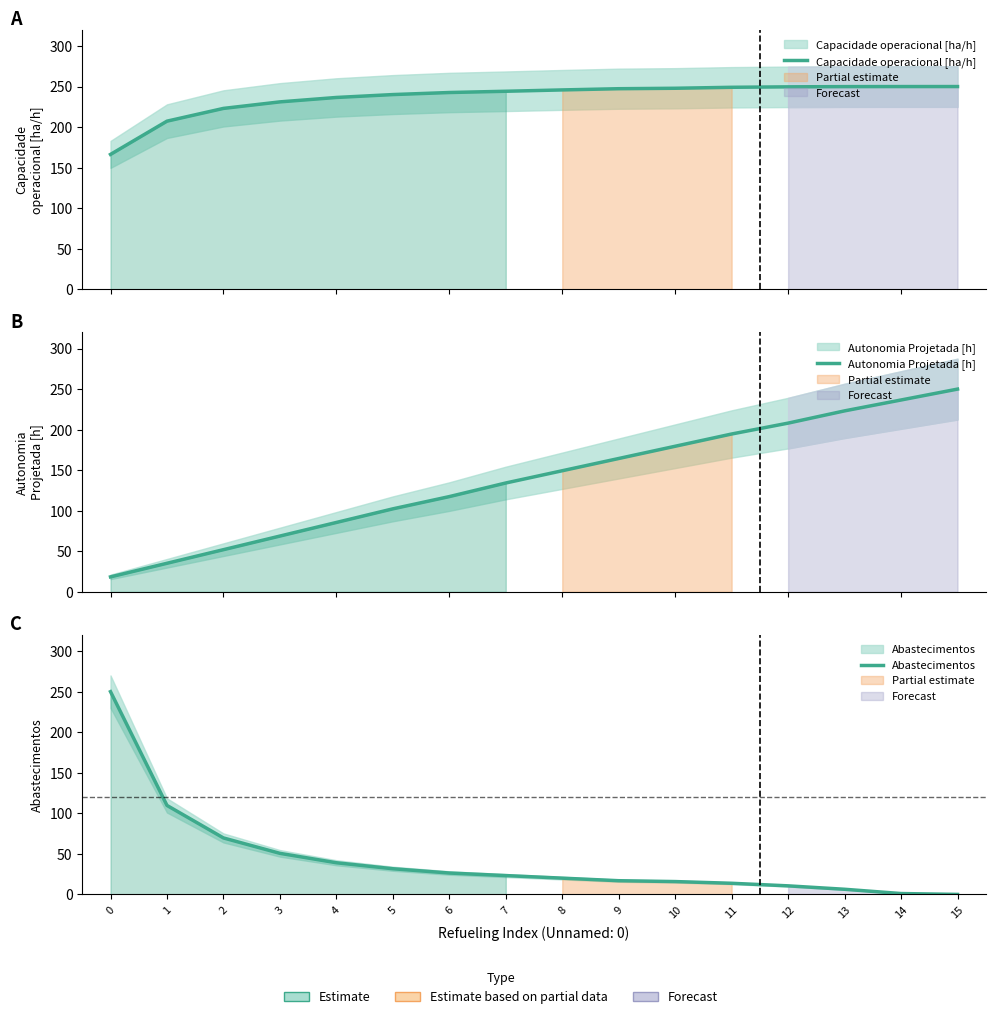

After their last crossing, which series has the higher values: Abastecimentos or Capacidade operacional [ha/h]?

Capacidade operacional [ha/h]